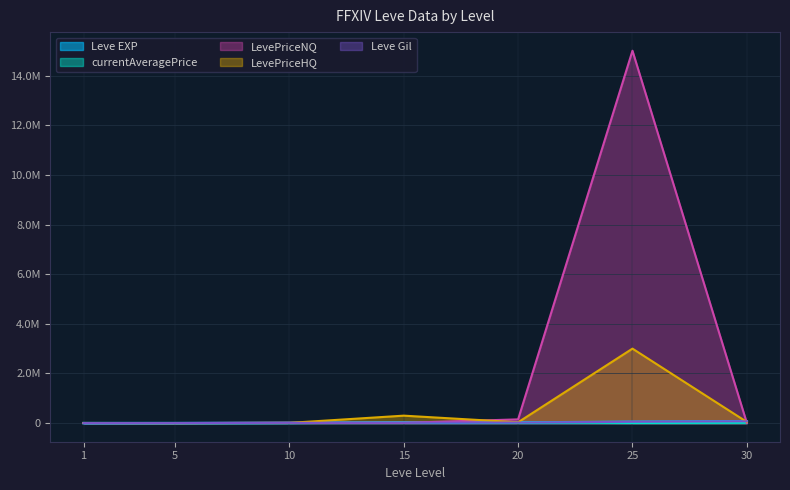

Reading left to right, transcribe all the data shown in this chart.

Leve EXP: 630.0	980.0	9990.0	19270.0	22960.0	53430.0	72430.0
Leve Gil: 420.0	980.0	9990.0	19270.0	22960.0	53430.0	72430.0
currentAveragePrice: 796.4	933.3	3421.6	36000.0	30549.2	4907.4	10996.0
LevePriceNQ: 1821.0	2800.0	13098.0	12000.0	150300.0	15000000.0	5970.0
LevePriceHQ: 4661.2	0.0	8848.0	300000.0	32995.5	2999994.0	46497.0